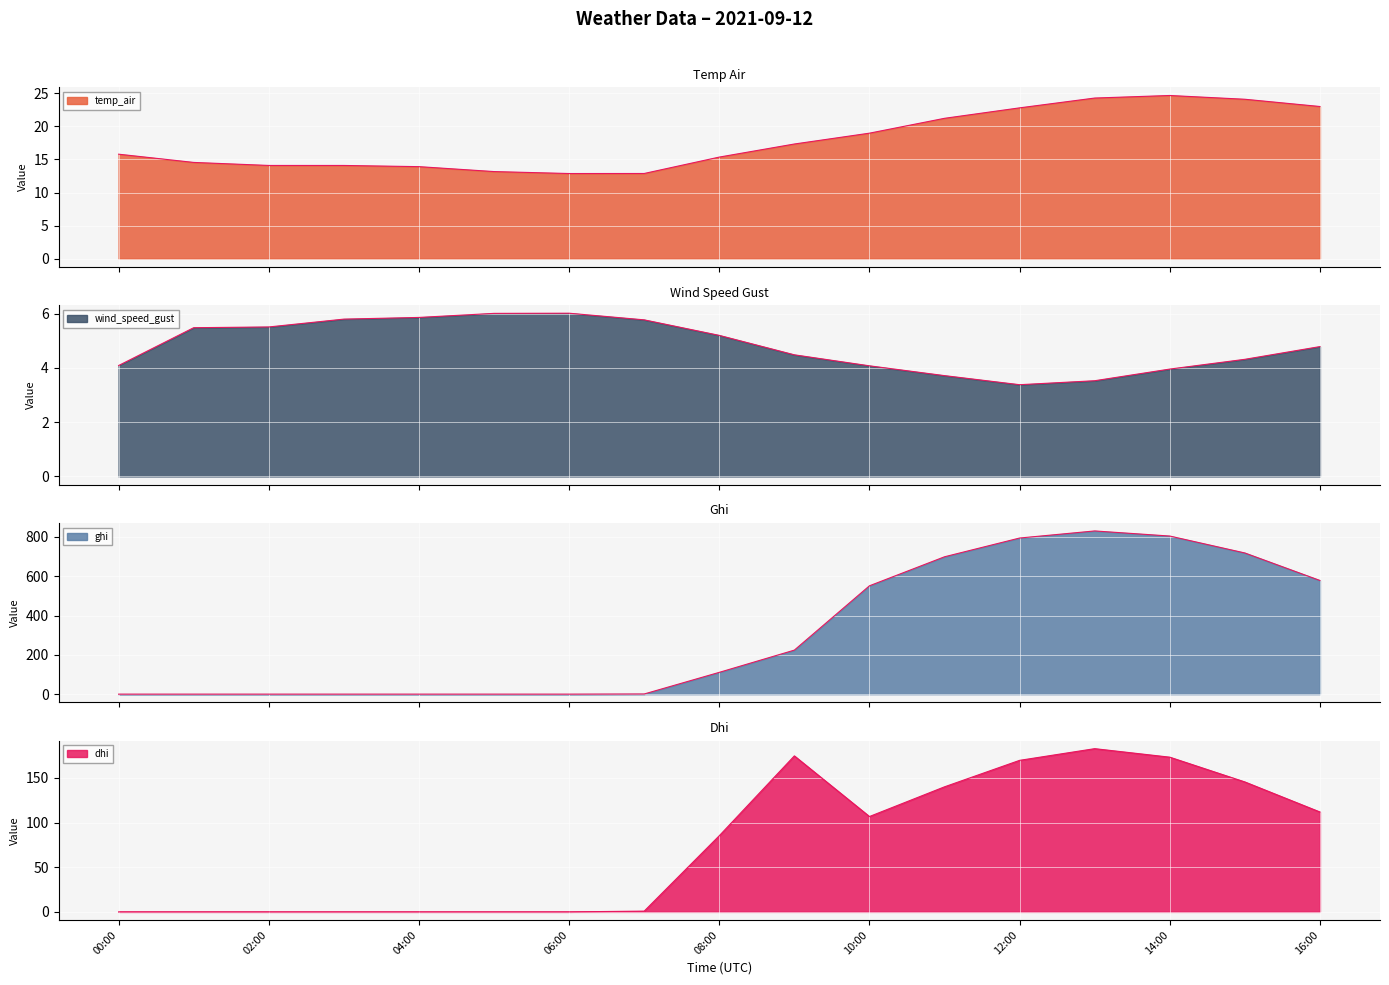

What is the label of the 4th point from the left?

2021-09-12 03:00